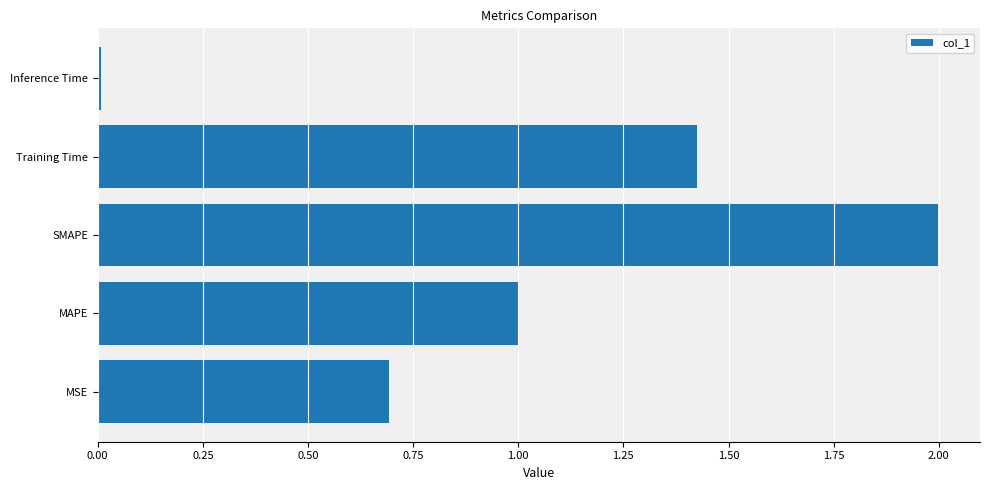

Is it true that the value at MAPE is 1.8?

False